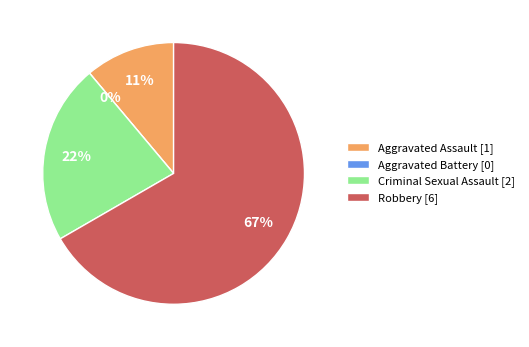

Which slice represents more than half of the pie?

Robbery